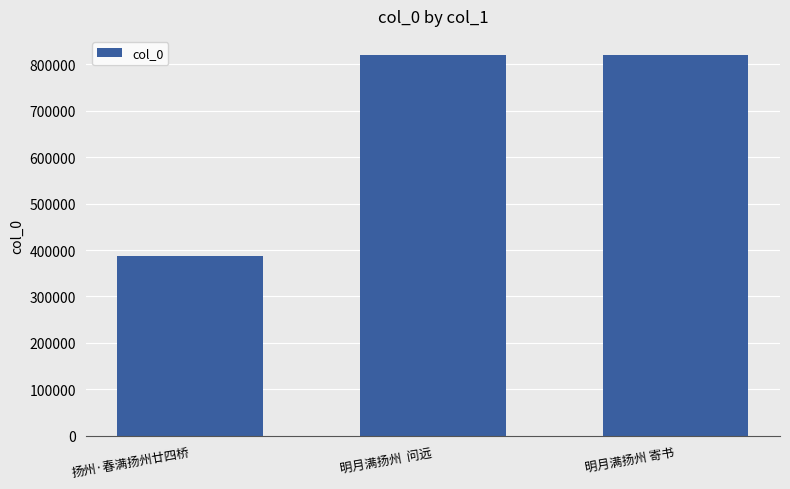

Approximately how many times larger is the value at 明月满扬州 寄书 compared to 扬州·春满扬州廿四桥?

2.1